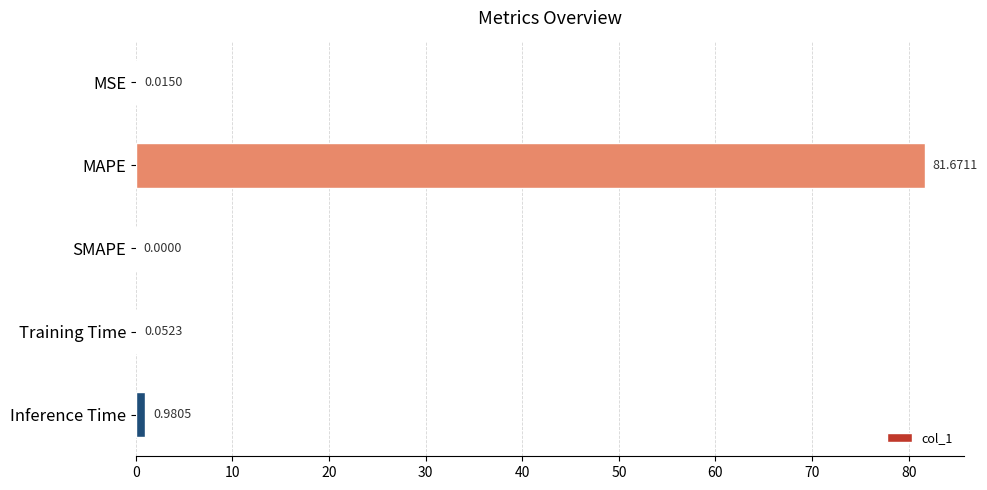

Which label corresponds to the largest value in the chart?

MAPE